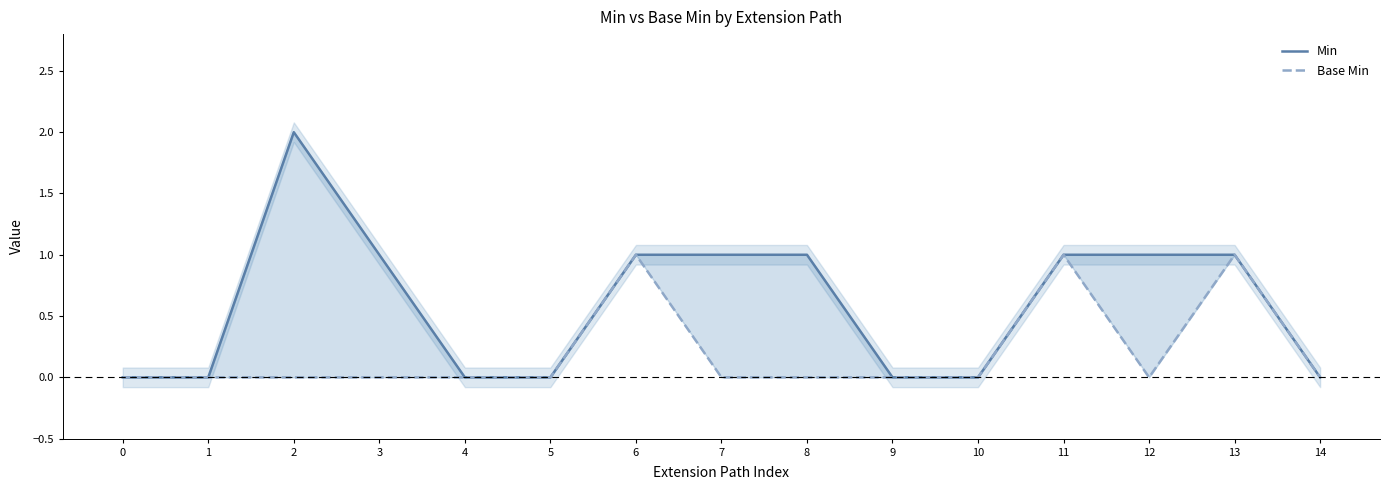

Is the value of Min at 9 greater than the value of Base Min at 12?

No